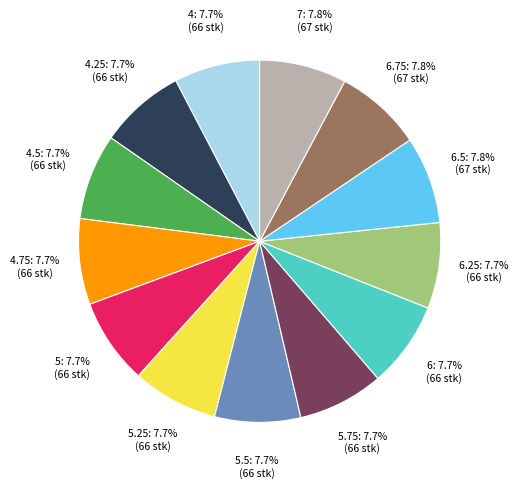

Is there a majority slice in this chart?

No